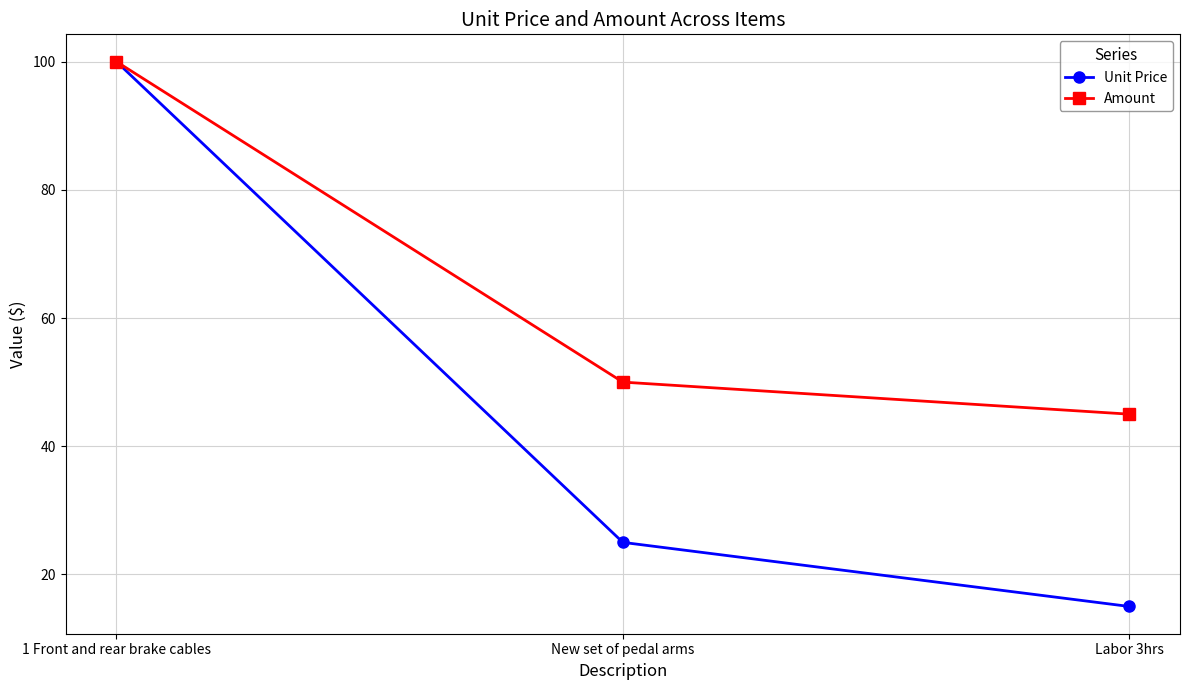

Does the chart display data point markers on the line(s)?

Yes